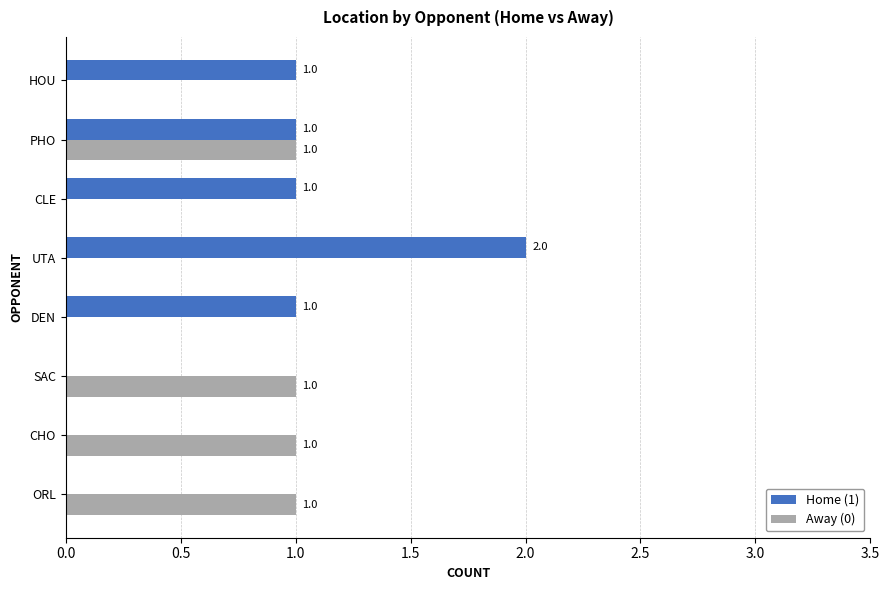

How many Home (1) values are between 0 and 1?

7